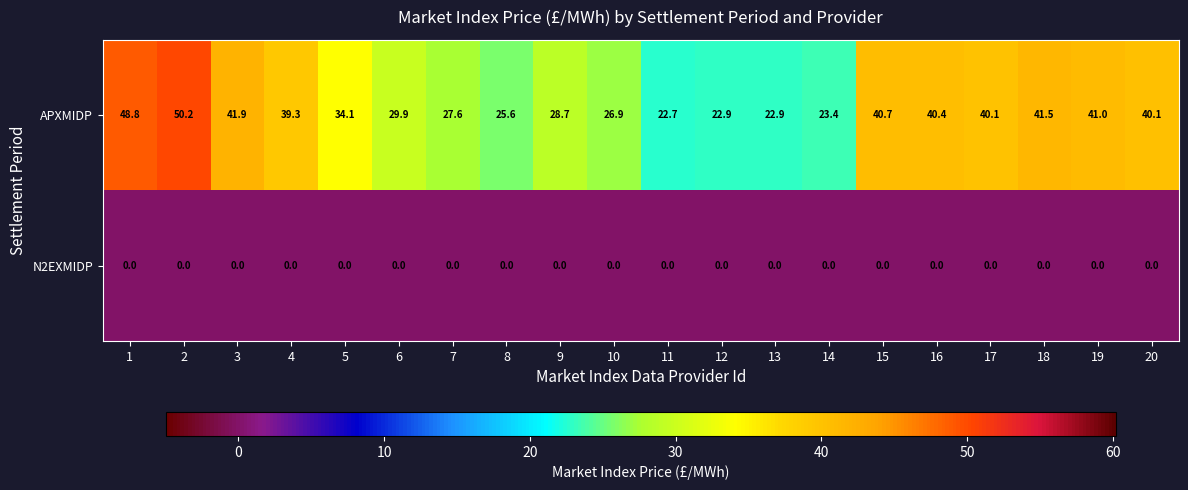

Is the value of N2EXMIDP at 6 greater than the value of APXMIDP at 8?

No